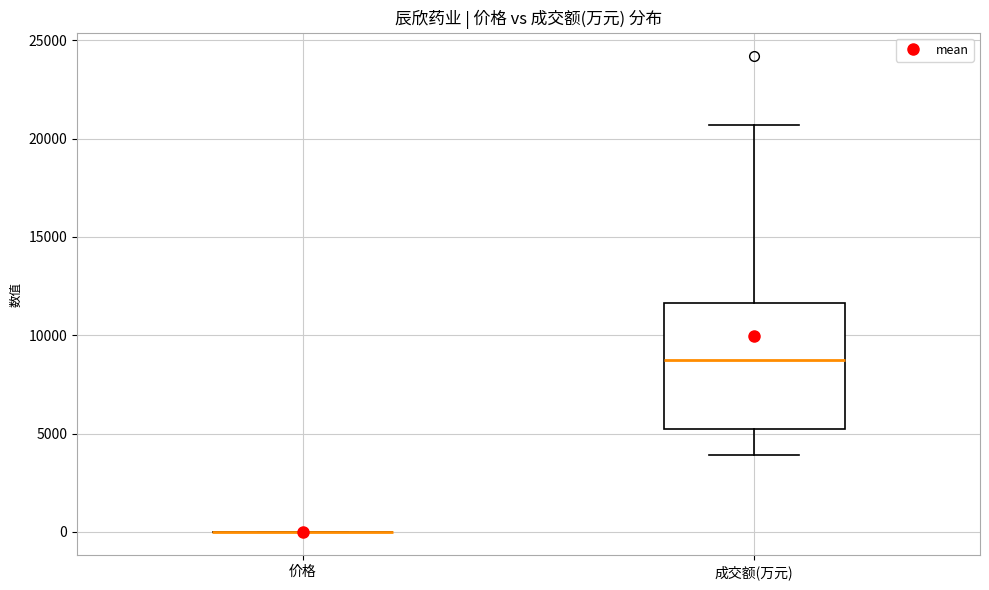

Comparing the boxes themselves (not the whiskers), which one is the tallest?

成交额(万元)